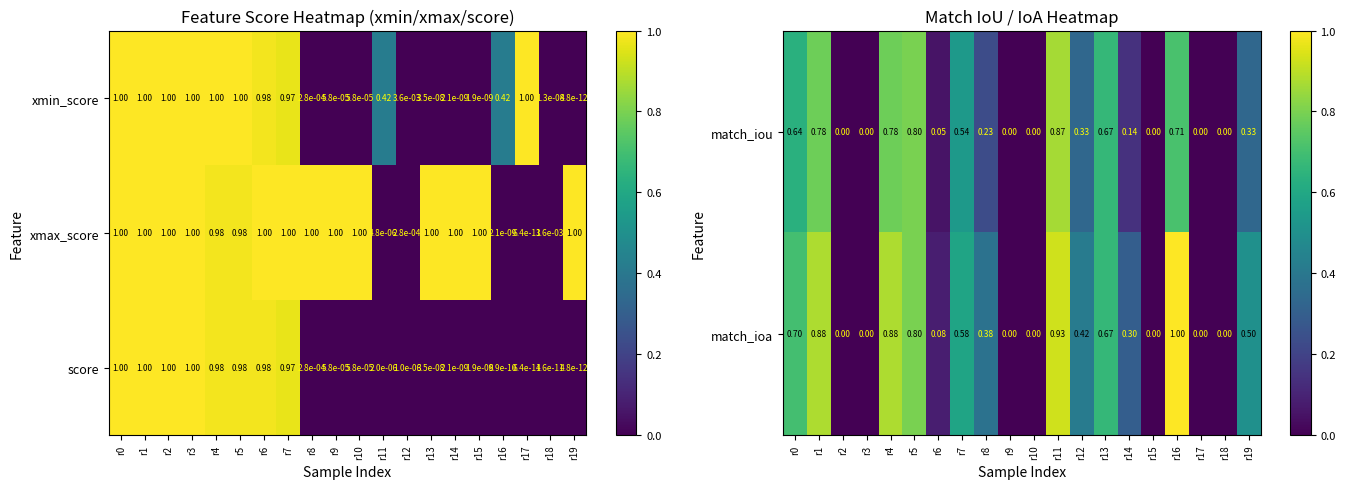

Is the value of match_ioa at r15 greater than the value of match_iou at r13?

No